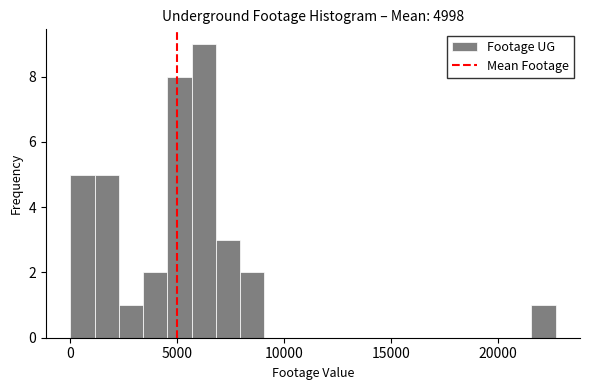

Read against the x-axis, roughly where is the centre of the tallest bar?

6000